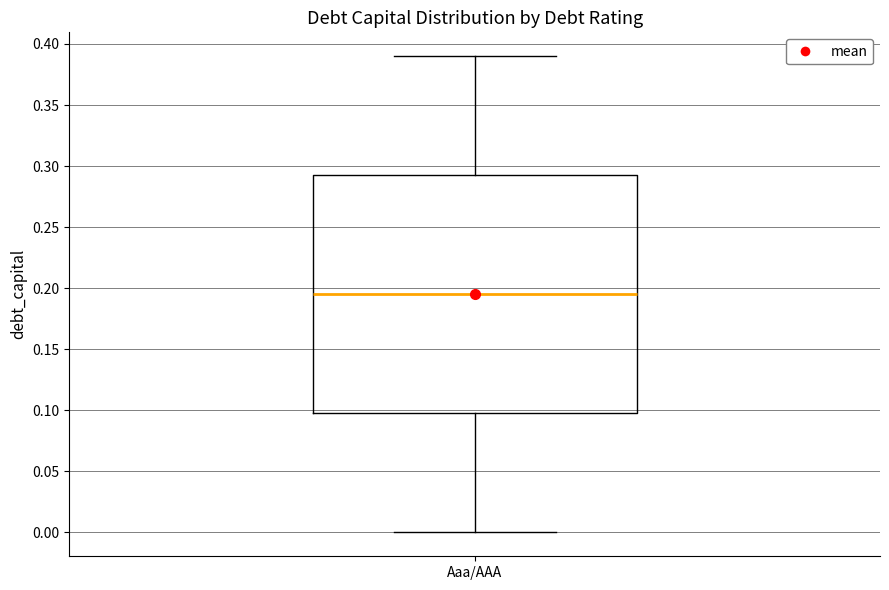

Where does the upper whisker of the box for Aaa/AAA end on the y-axis? The values are not printed on the chart, so give them approximately, as read against the axis.

0.390